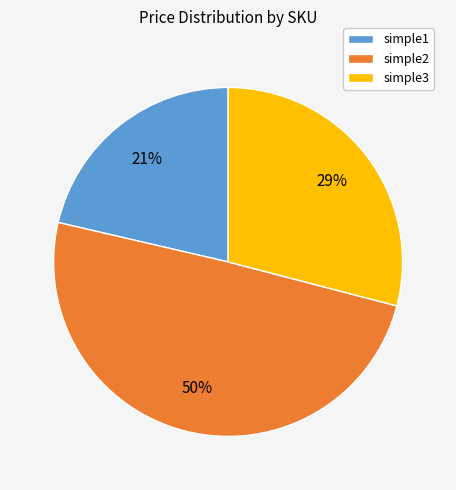

What percentage is the simple3 slice, to the nearest percent?

29%